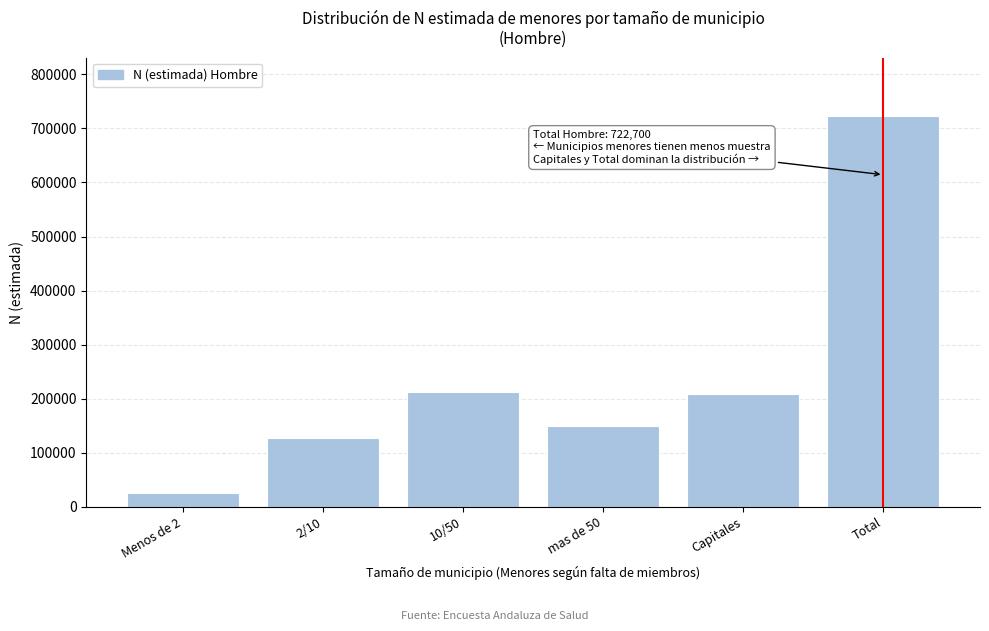

Reading left to right, transcribe all the data shown in this chart.

25444	127633	212142	149657	207824	722700